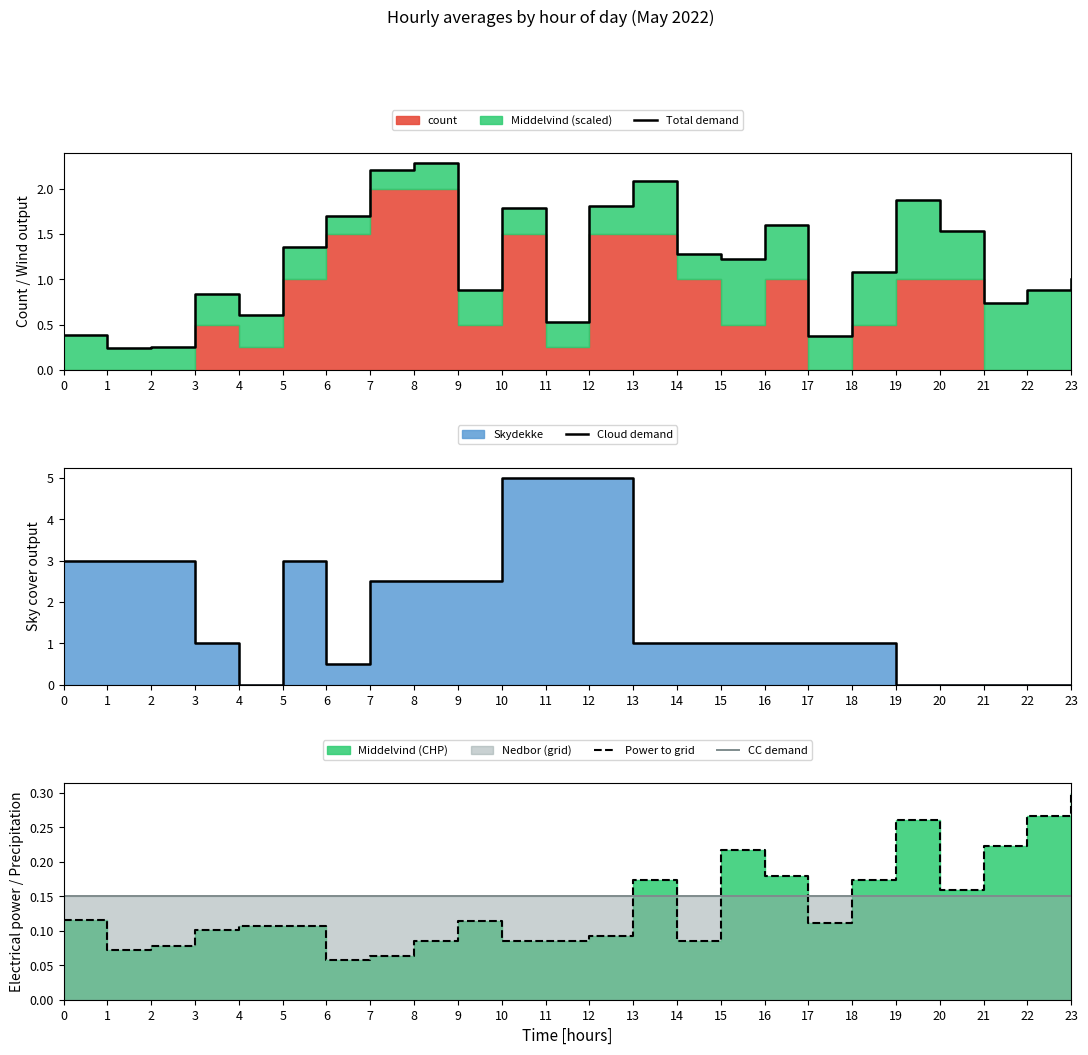

List the labels in order of CC demand value, largest first.

0, 1, 2, 3, 4, 5, 6, 7, 8, 9, 10, 11, 12, 13, 14, 15, 16, 17, 18, 19, 20, 21, 22, 23